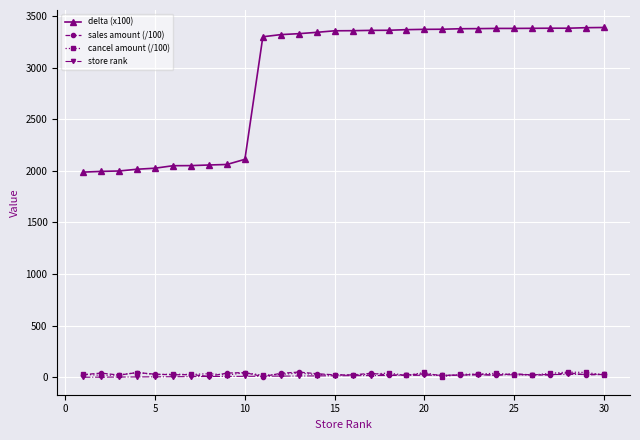

Which series has the widest spread of values?

delta (x100)